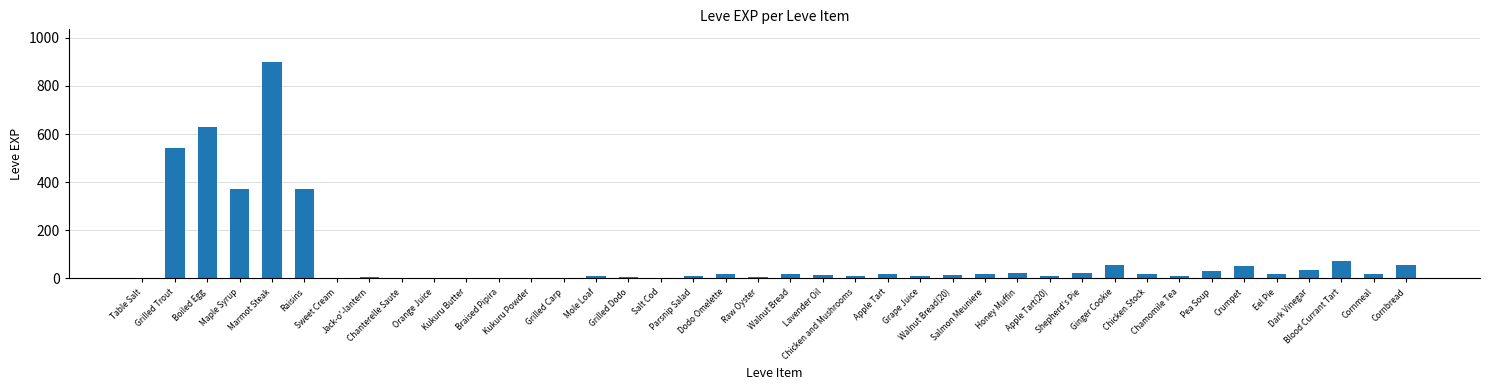

What is the sum of all values?

3413